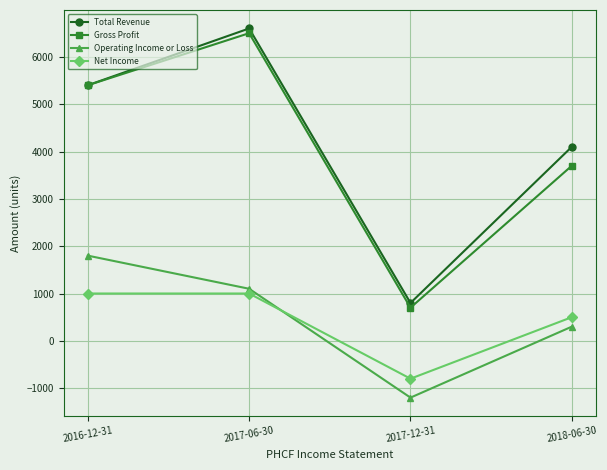

Which series changed the most between 2016-12-31 and 2017-06-30?

Total Revenue